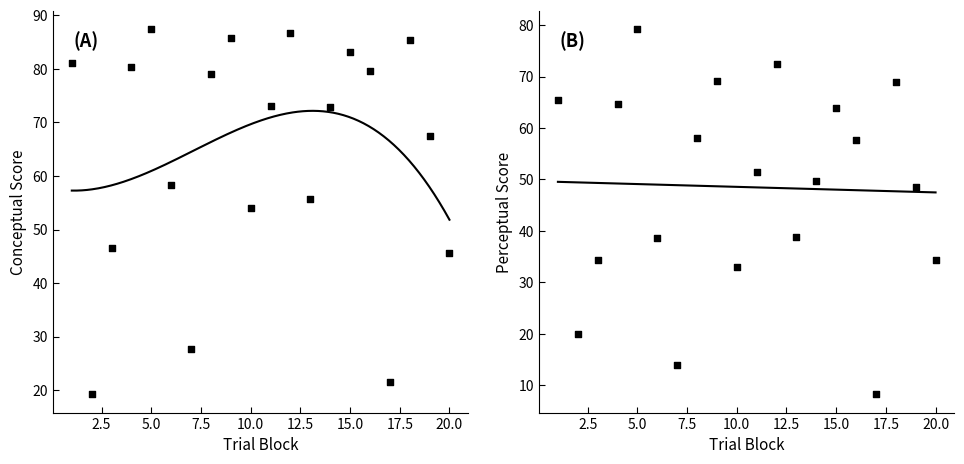

Which series reaches the maximum Y coordinate?

conceptual